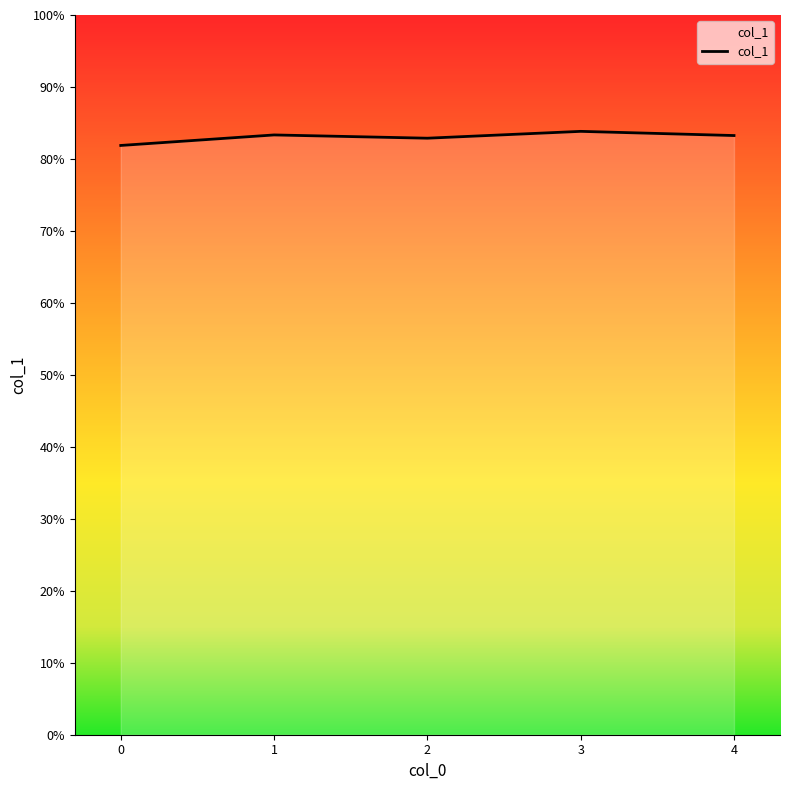

What is the sum of the values at 1 and 4?

166.6